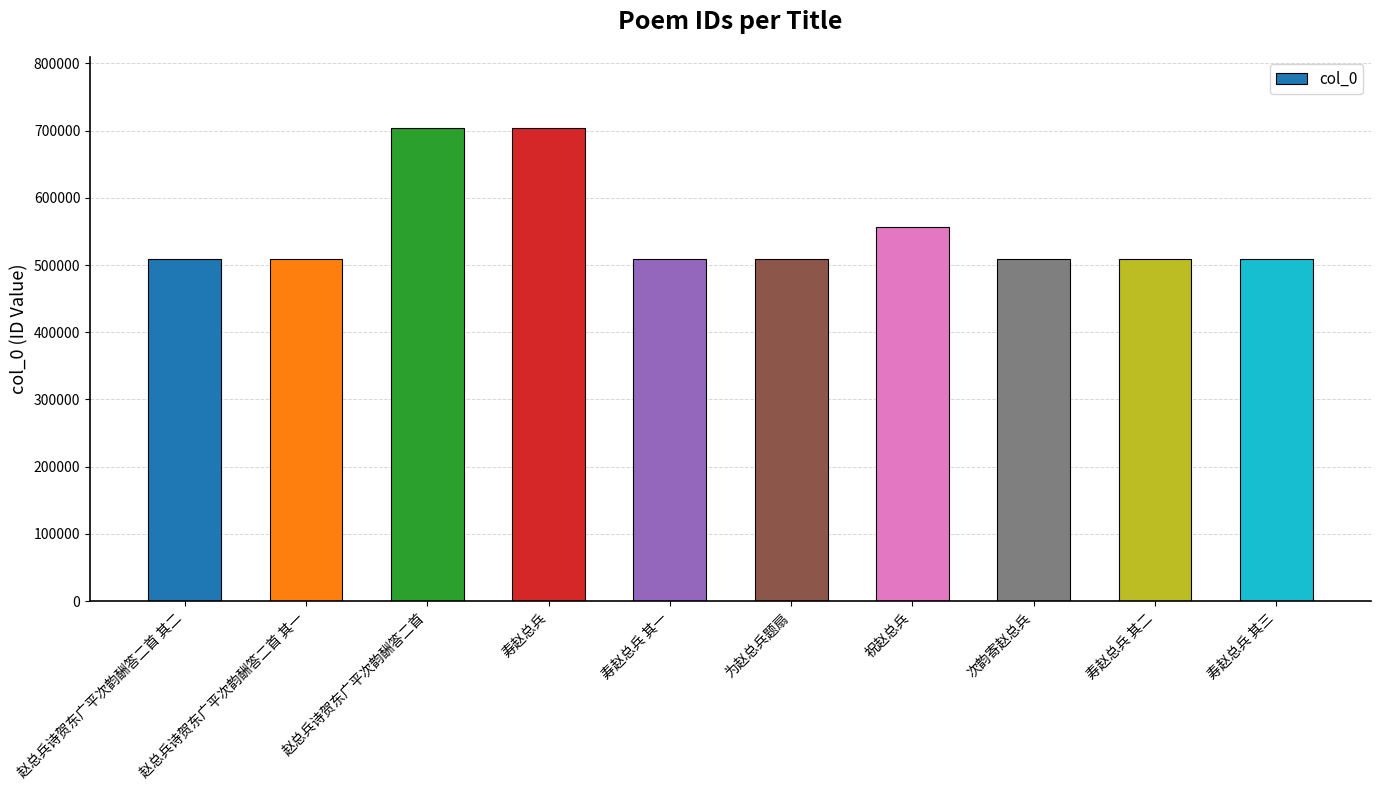

What is the label of the 7th bar from the right?

寿赵总兵